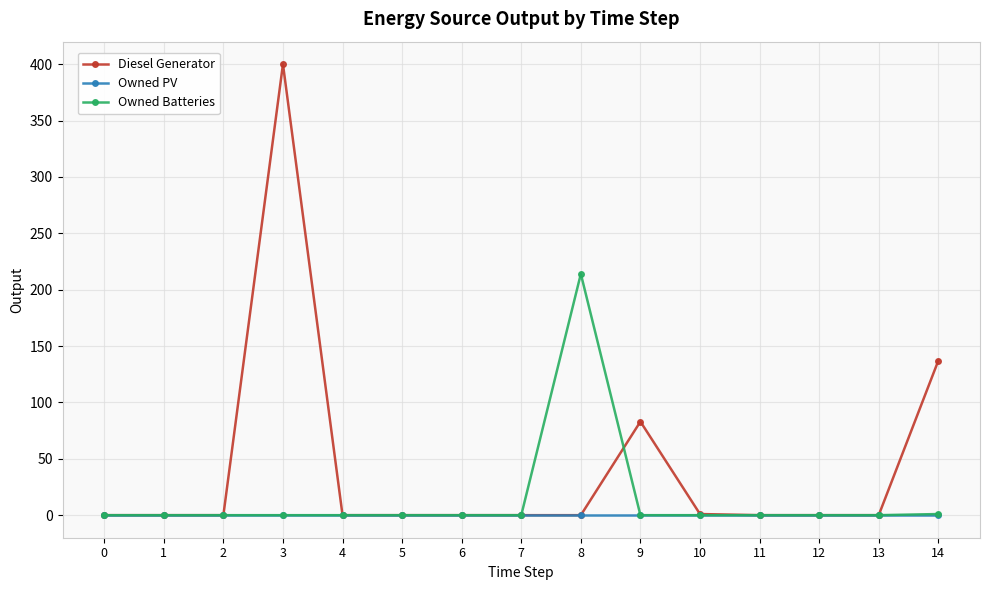

True or false: Diesel Generator has more than 0 points higher than both neighbors.

True